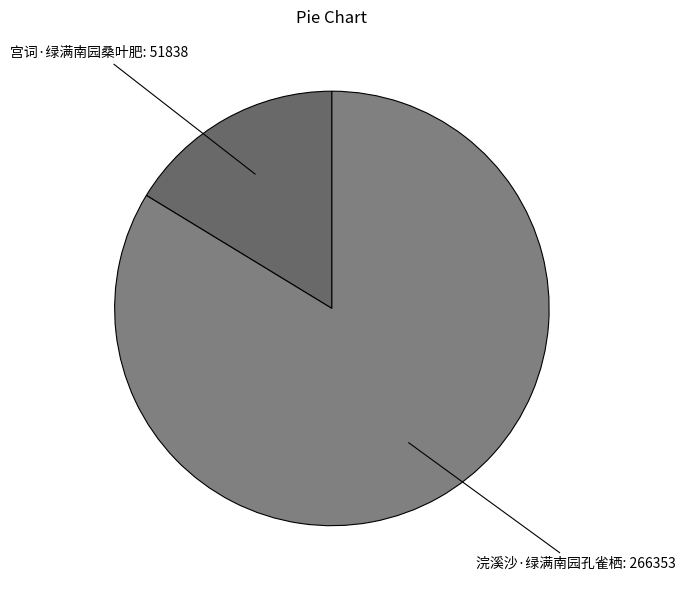

Does any single category account for the majority?

Yes